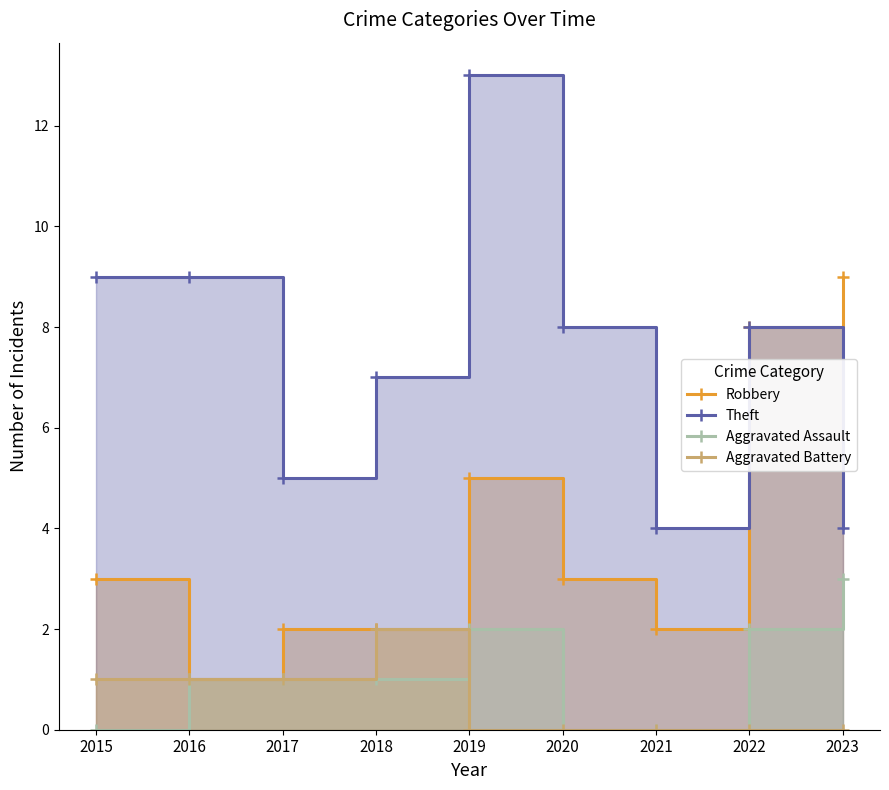

True or false: Theft has a value of 8 at 2022.

True